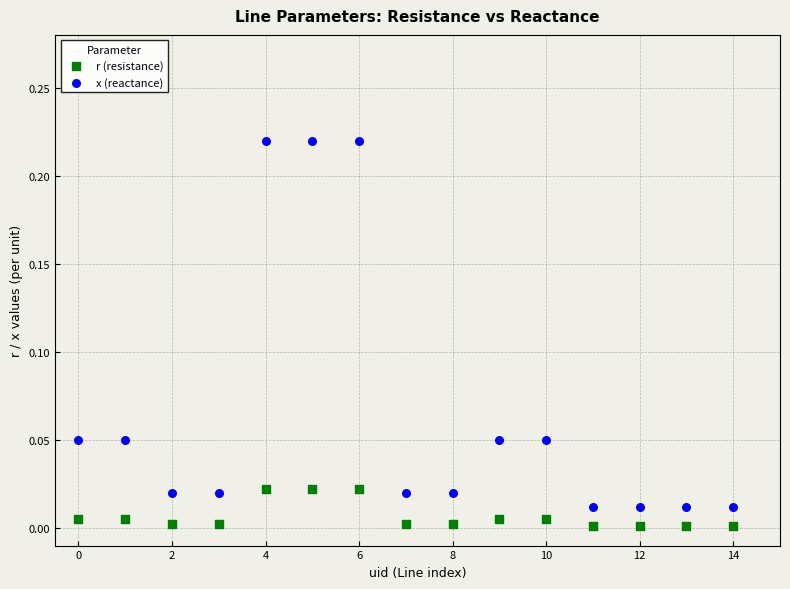

Which series has the widest spread of Y values?

x (reactance)